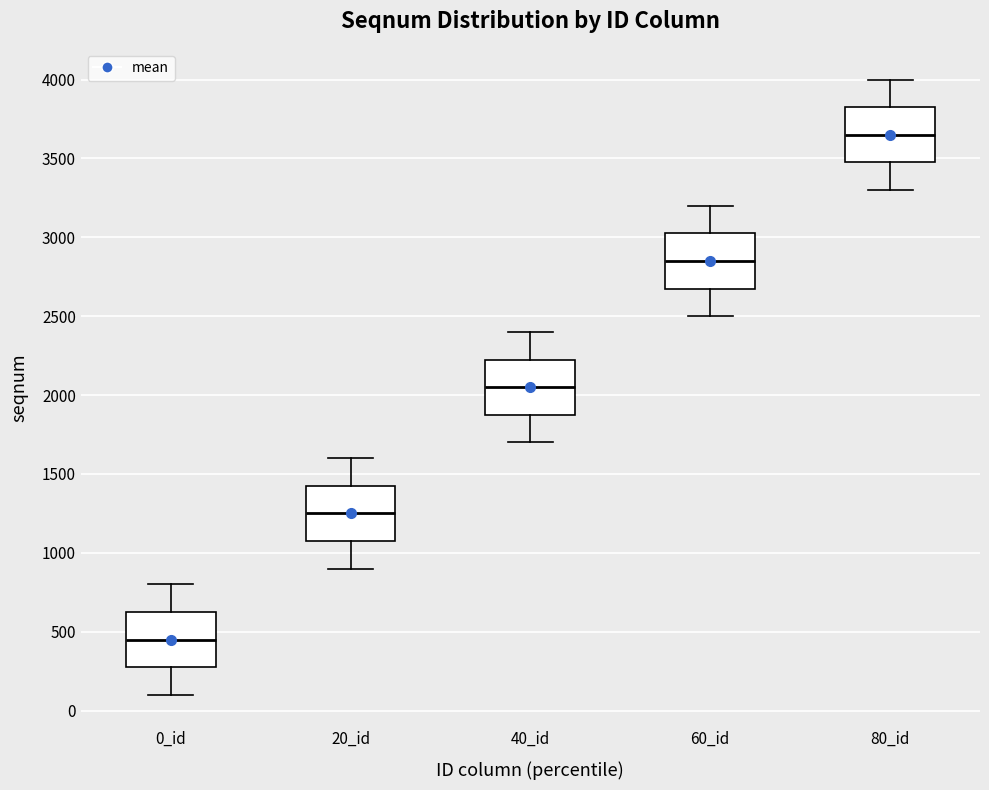

Reading left to right, transcribe this box plot: for each box, give where its median line is, the range the box spans, and where its two whiskers end, as read against the y-axis. The values are not printed on the chart, so give them approximately, as read against the axis.

0_id: median 450, box 300 to 650, whiskers 100 to 800
20_id: median 1250, box 1100 to 1450, whiskers 900 to 1600
40_id: median 2050, box 1900 to 2250, whiskers 1700 to 2400
60_id: median 2850, box 2700 to 3050, whiskers 2500 to 3200
80_id: median 3650, box 3500 to 3850, whiskers 3300 to 4000